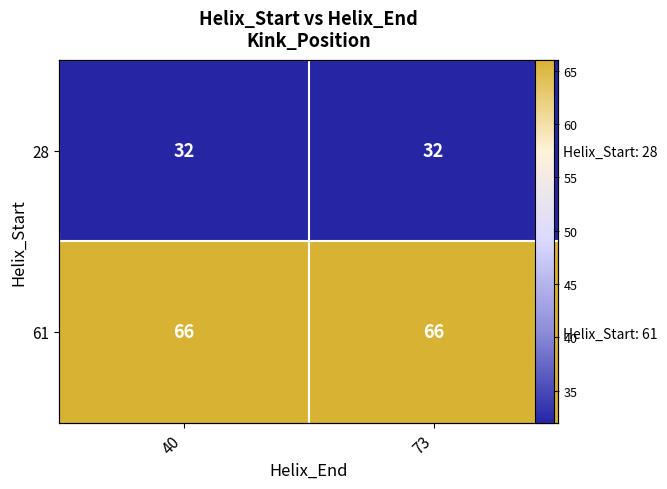

At which category does the chart reach its peak across all series?

40